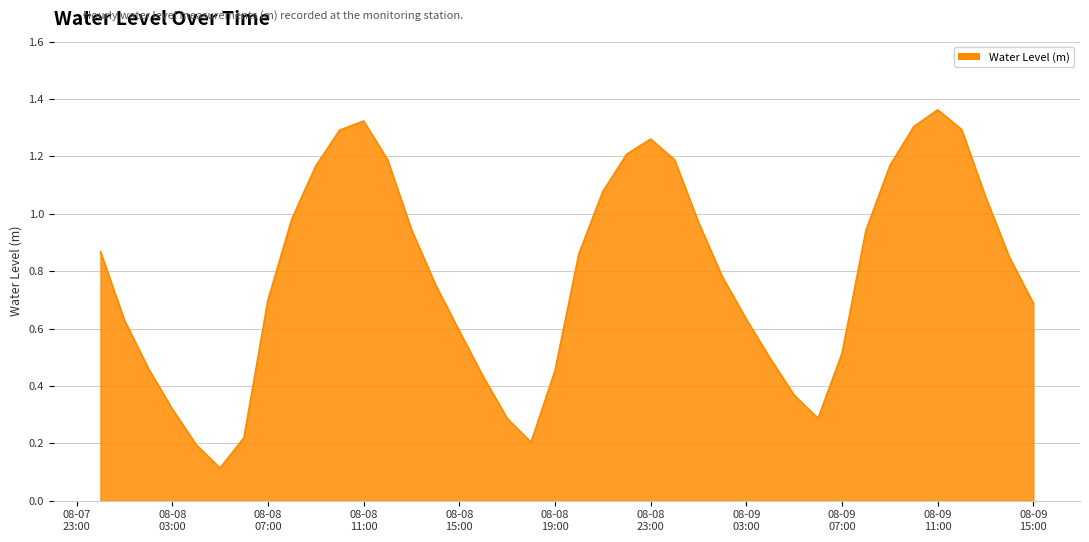

How many interior local peaks (higher than both neighbors) does the data have?

3